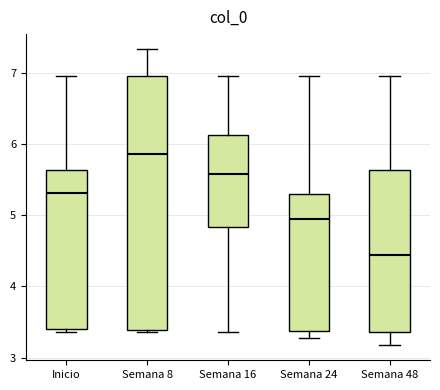

Where does the lower whisker of the box for Semana 48 end on the y-axis? The values are not printed on the chart, so give them approximately, as read against the axis.

3.2